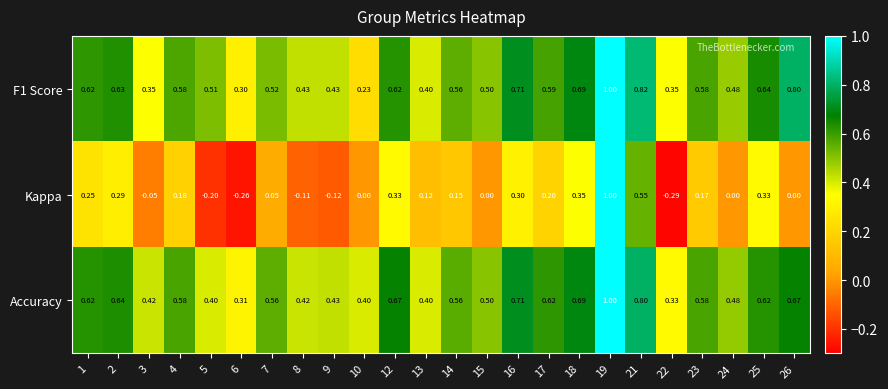

Rank the series at 25 from highest to lowest value.

F1 Score, Accuracy, Kappa